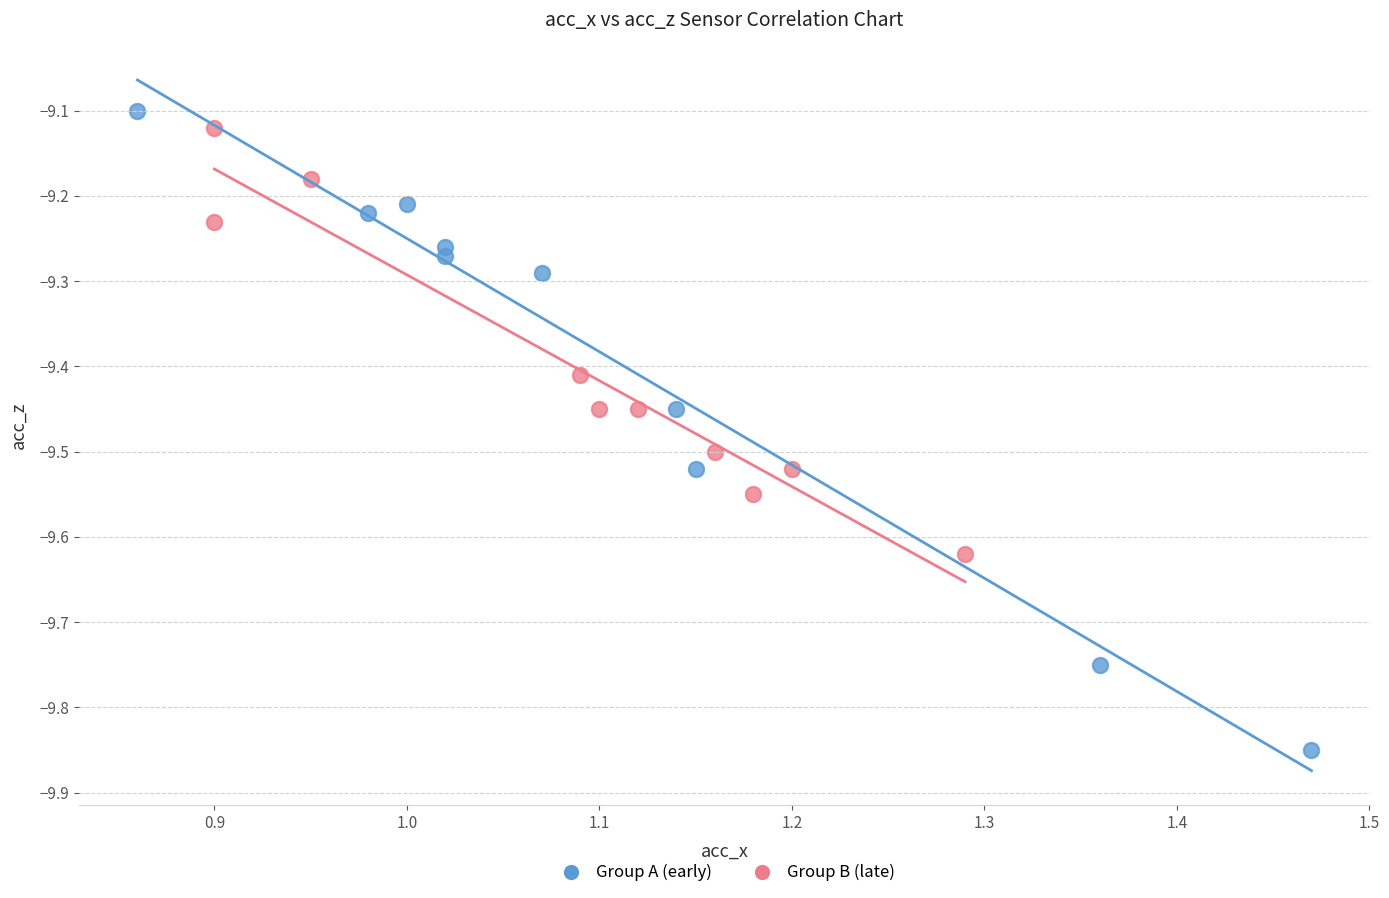

Which series has the largest Y range (max minus min)?

Group A (early)